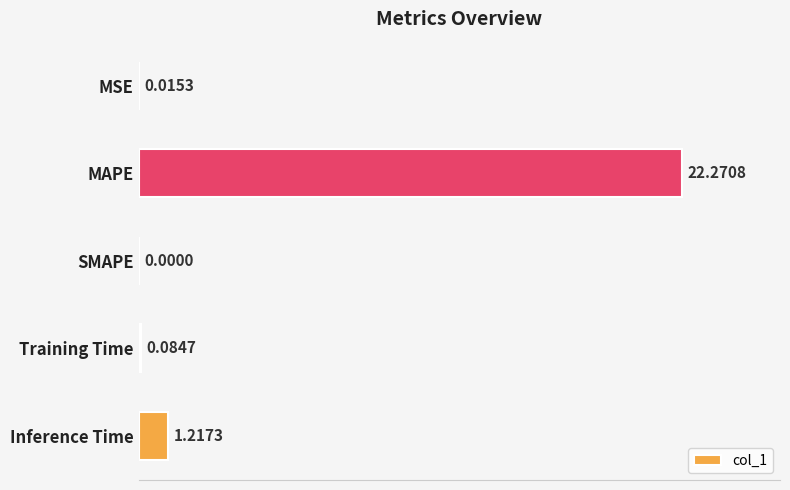

What is the change in value from SMAPE to Training Time?

+0.1